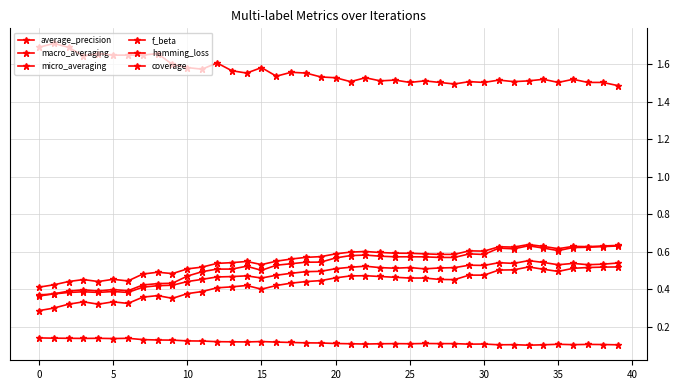

Does the chart display data point markers on the line(s)?

Yes